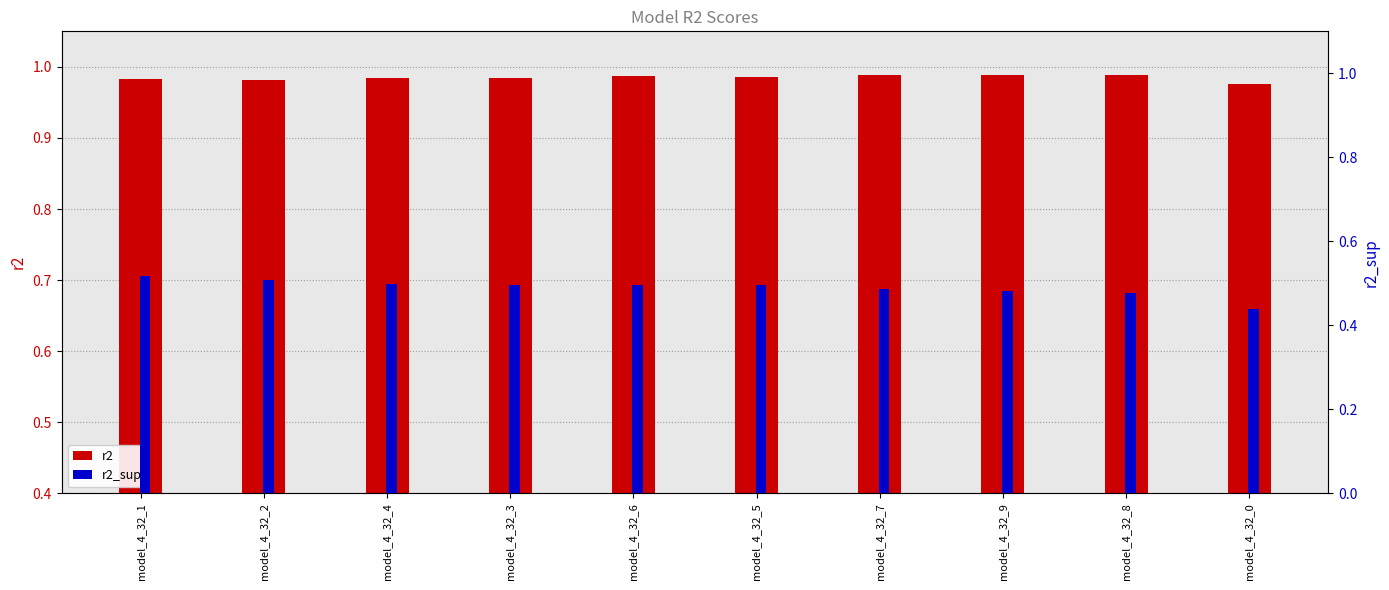

How many data points does each series have?

10